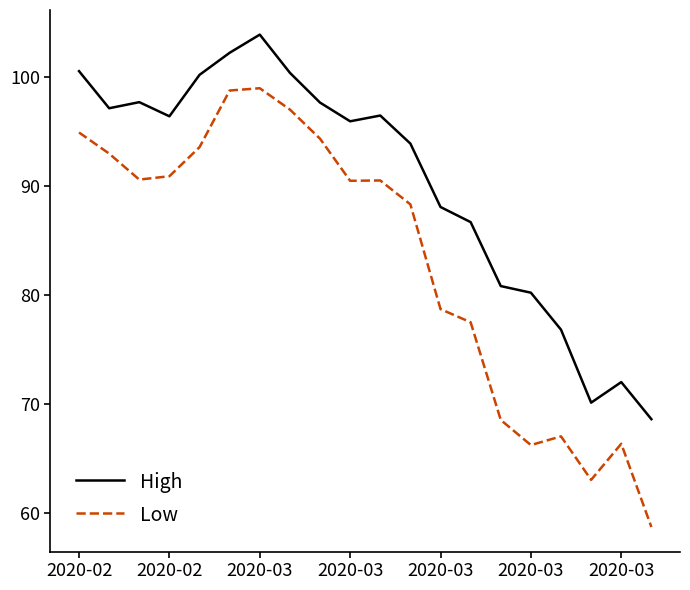

At how many categories does at least one series exceed 89?

12